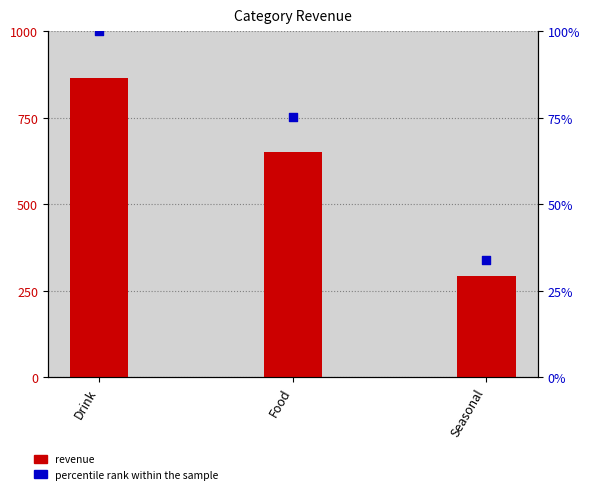

What are all the series names shown in the legend?

revenue, percentile rank within the sample